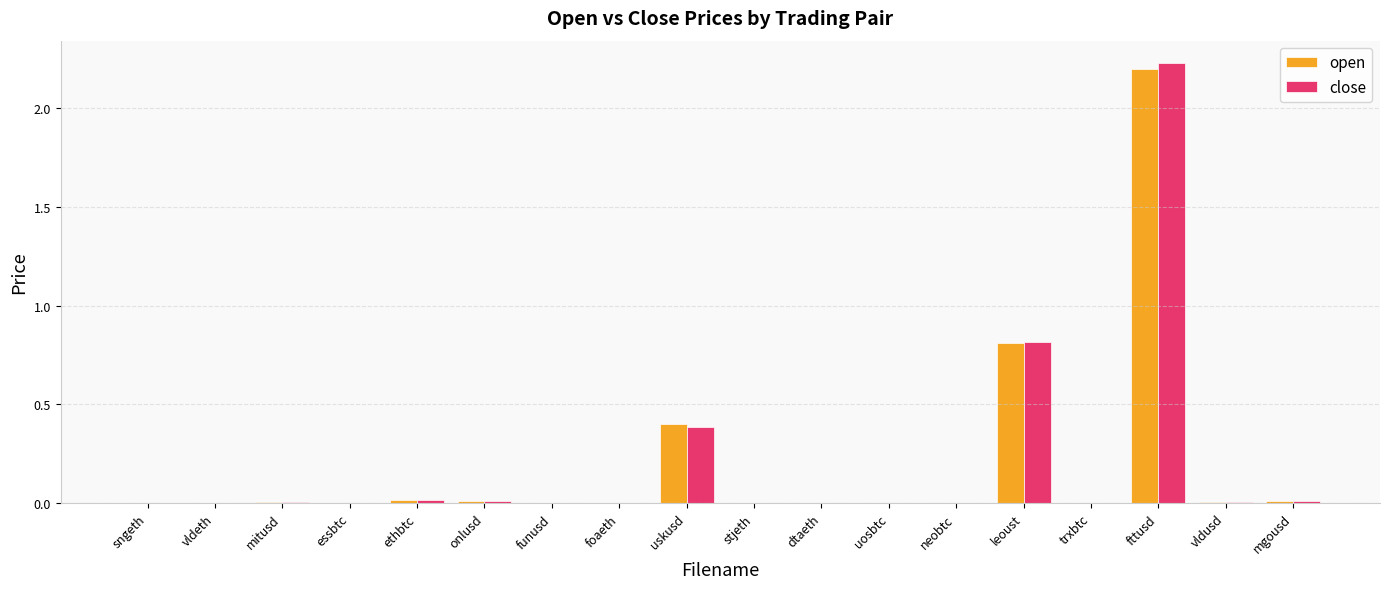

What is the sum of all close values?

3.5